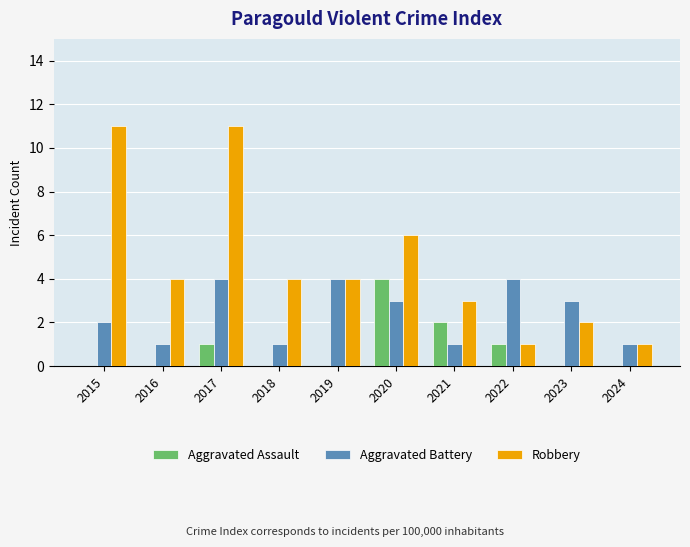

Which series has the largest total across all categories?

Robbery